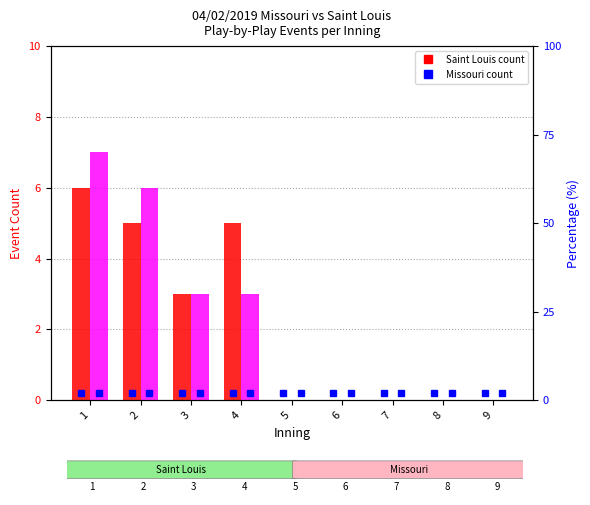

At which category is the sum across all series the highest?

1